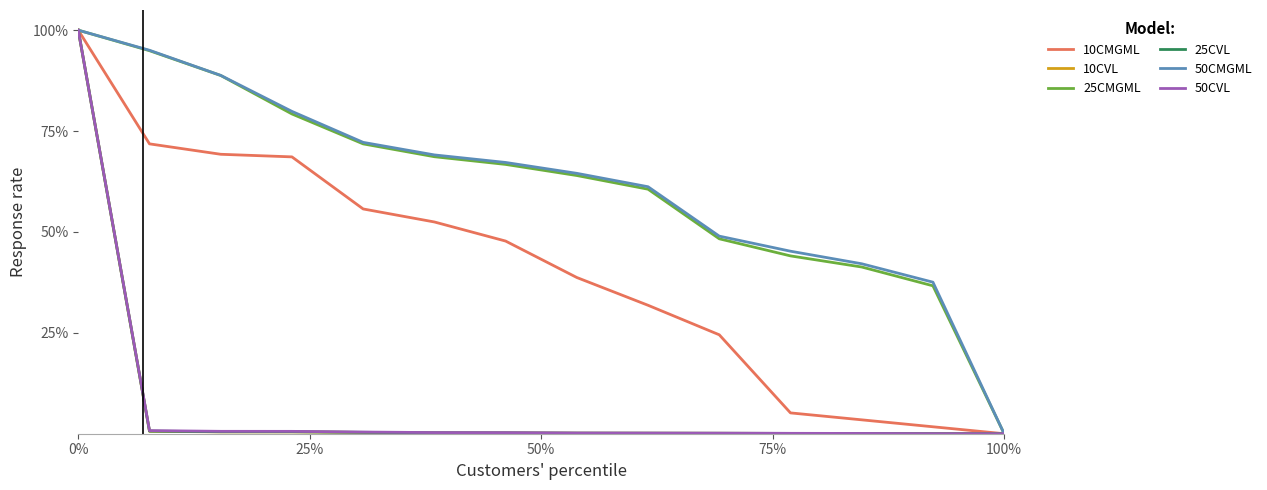

List the series in order of their peak value, highest first.

10CMGML, 10CVL, 25CMGML, 25CVL, 50CMGML, 50CVL